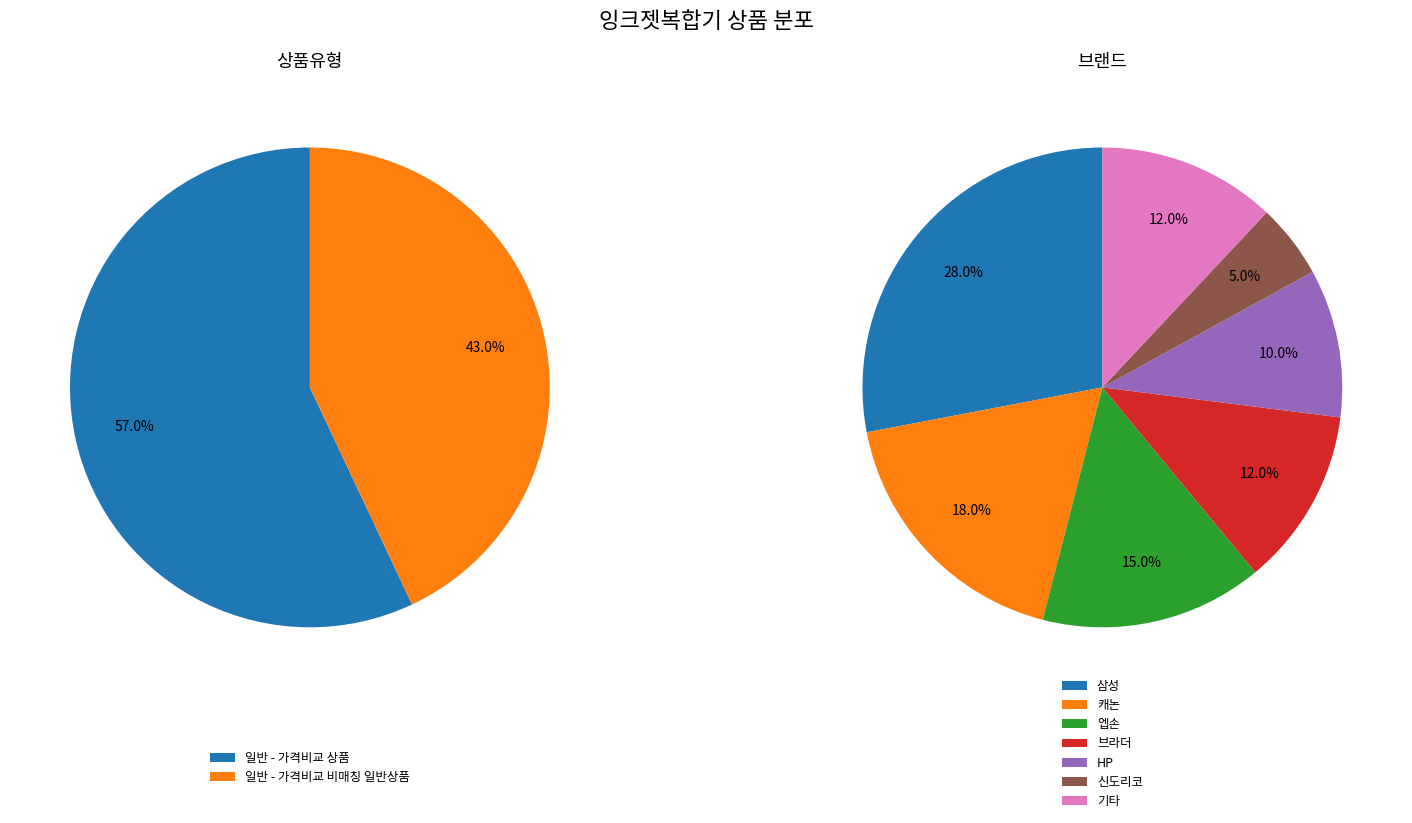

To the nearest percent, what is the difference between the largest and smallest slice percentages?

14%